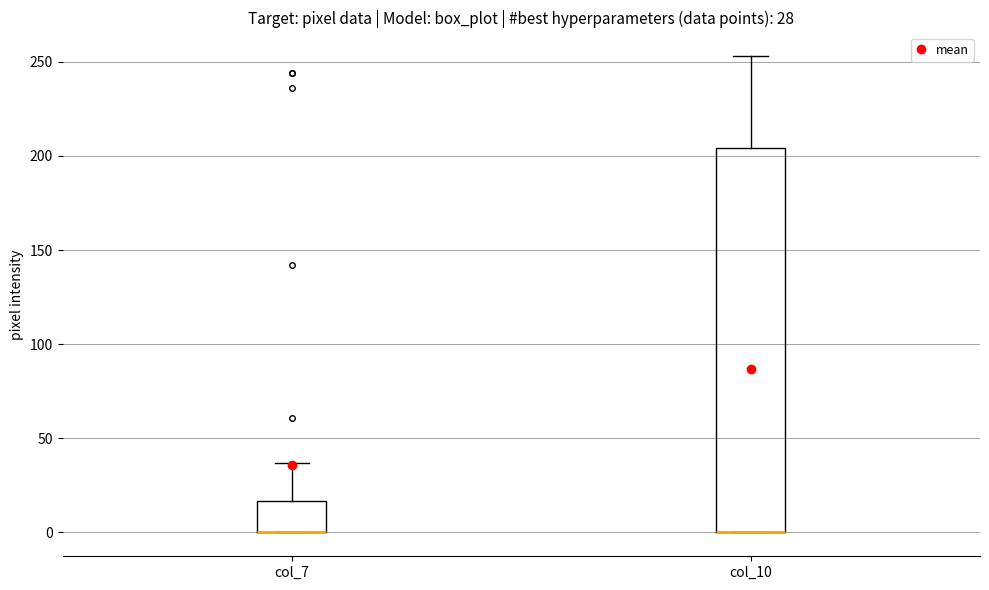

Comparing the boxes themselves (not the whiskers), which one is the tallest?

col_10